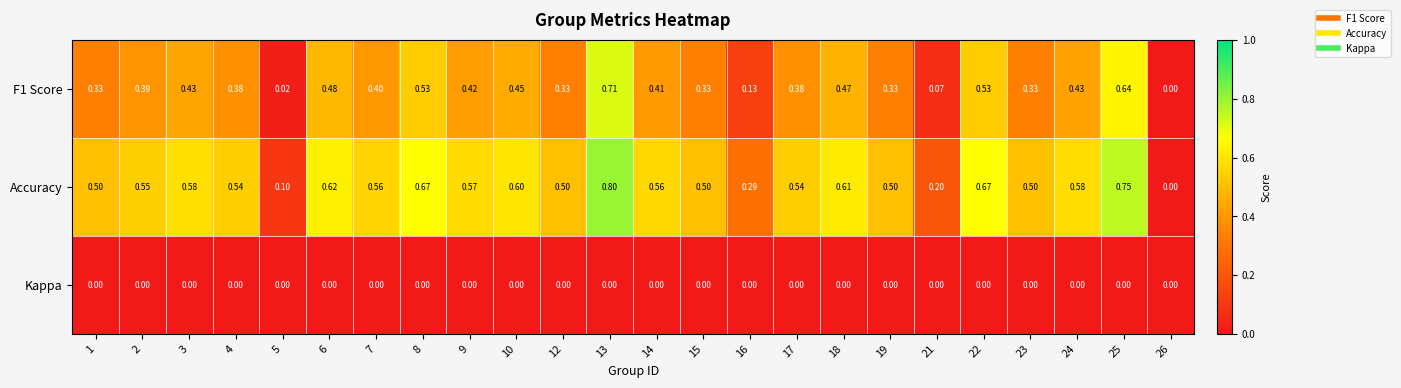

Which series has the largest total across all categories?

Accuracy